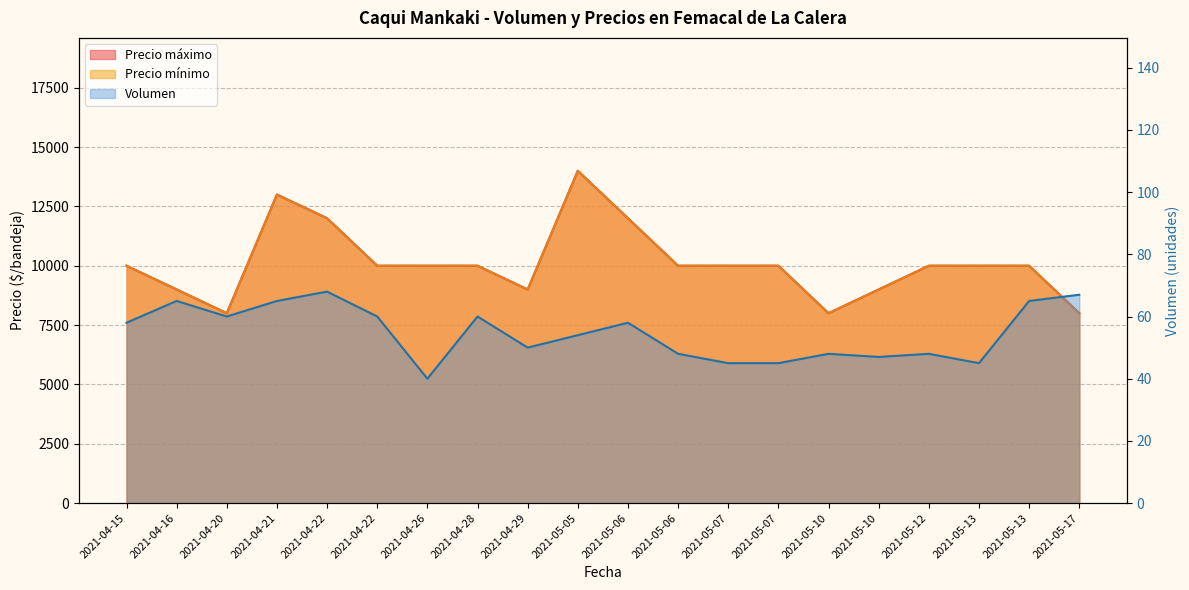

Between 2021-04-20 and 2021-04-29, which series saw the biggest shift?

Precio minimo